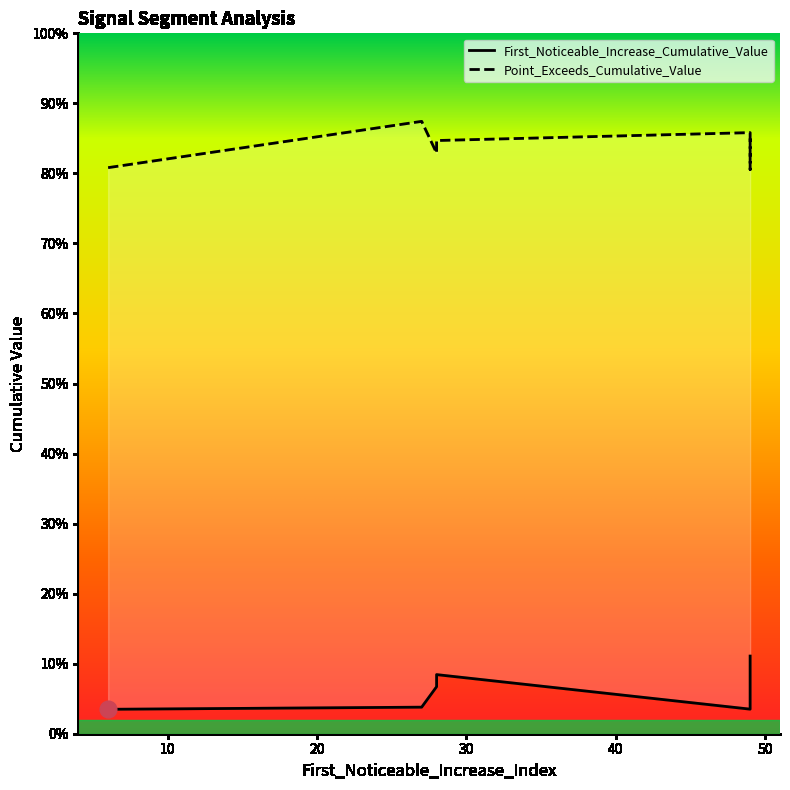

Reading right to left, list all the values displayed in this chart.

First_Noticeable_Increase_Cumulative_Value: 0.0	0.1	0.1	0.0	0.0	0.1	0.1	0.1	0.1	0.0
Point_Exceeds_Cumulative_Value: 0.9	0.9	0.8	0.8	0.8	0.8	0.8	0.8	0.8	0.9